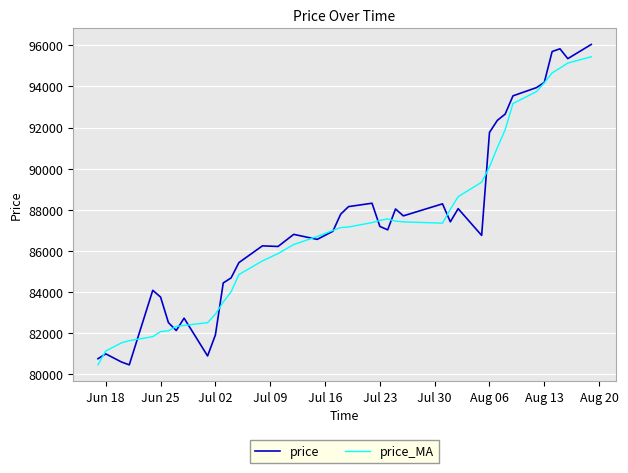

In price, how many points are lower than both neighbors (excluding endpoints)?

10